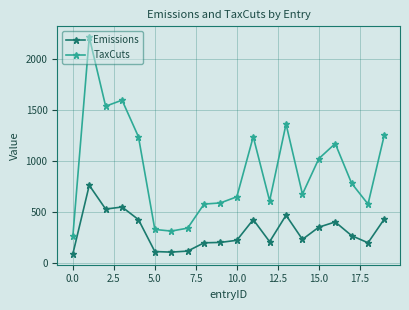

What are all the series names shown in the legend?

Emissions, TaxCuts